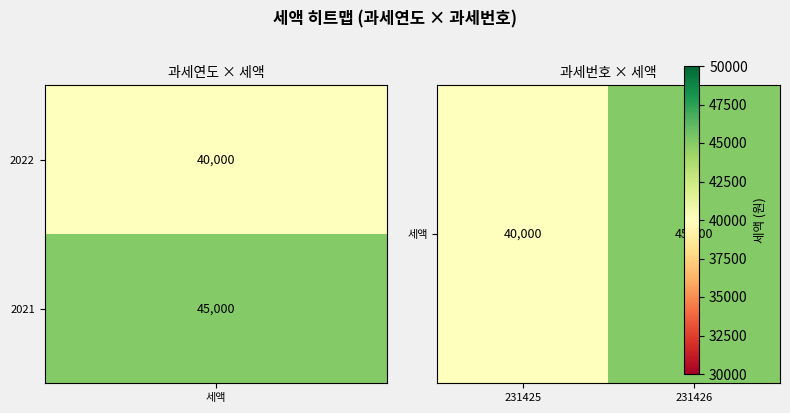

Count the values in the range 40000 to 45000.

2